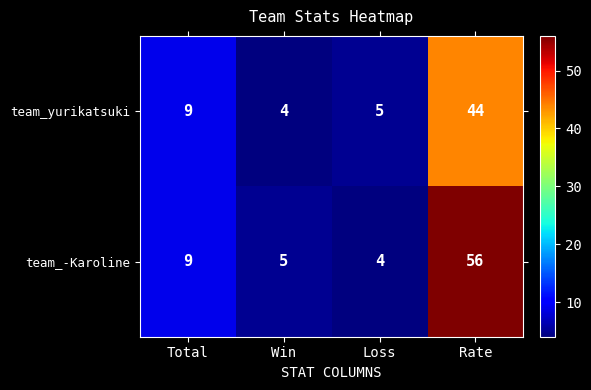

At Loss, list the series in order from largest to smallest.

team_yurikatsuki, team_-Karoline